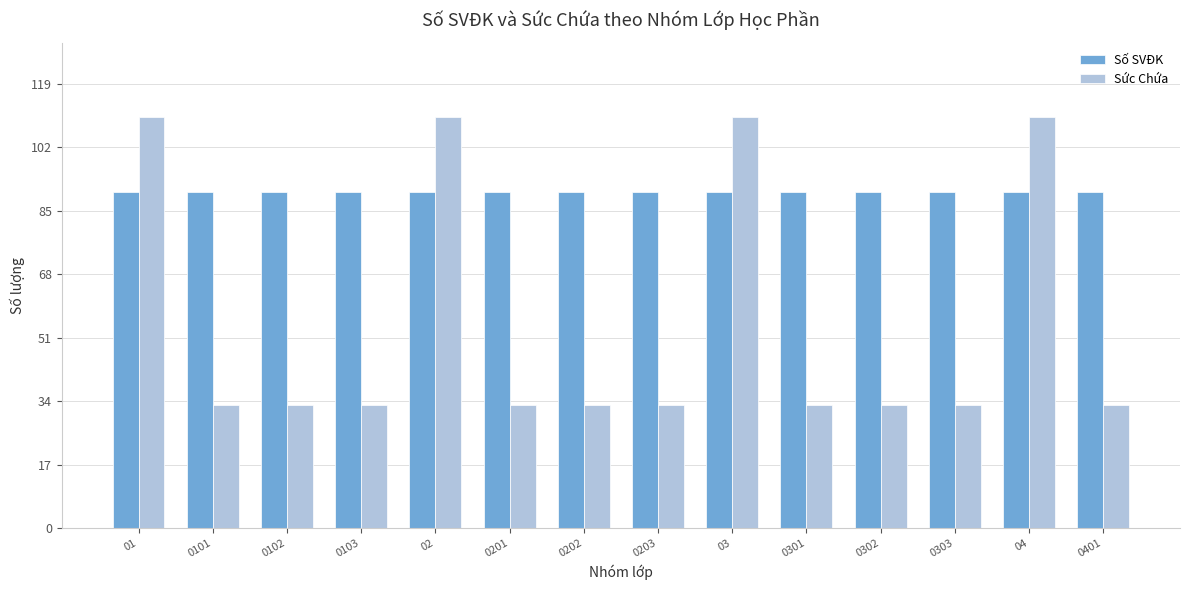

What is the lowest value of the Sức Chứa series?

33